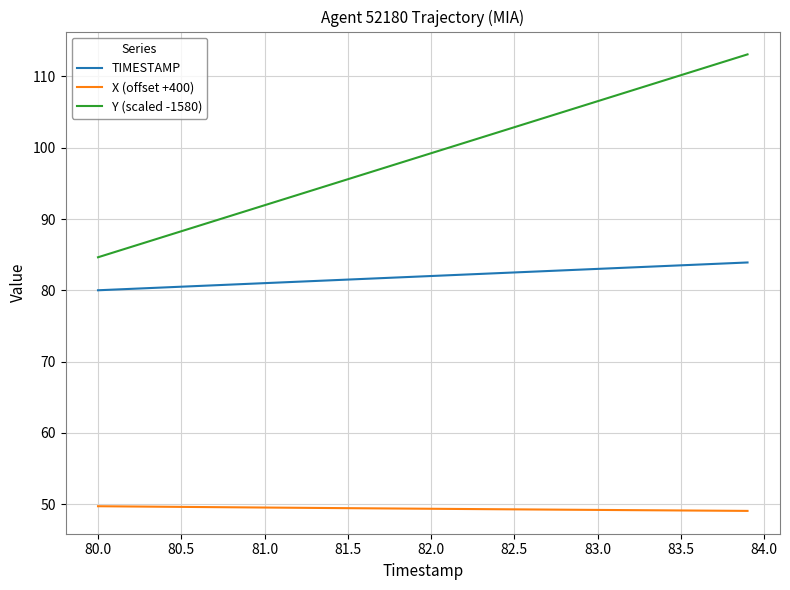

What is the maximum value shown in the chart?

113.1